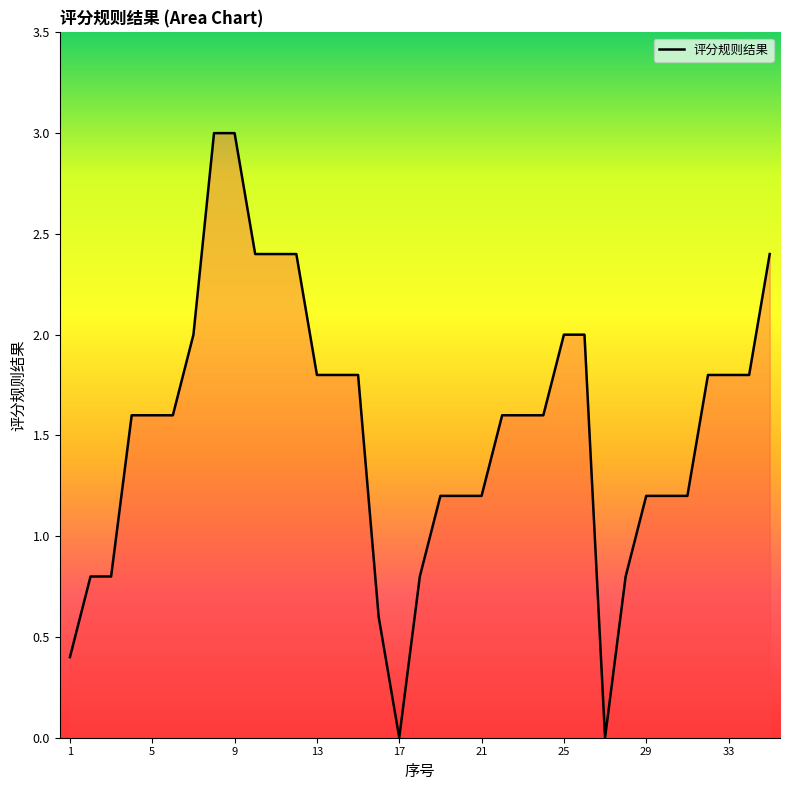

What is the difference between the maximum and minimum values?

3.0